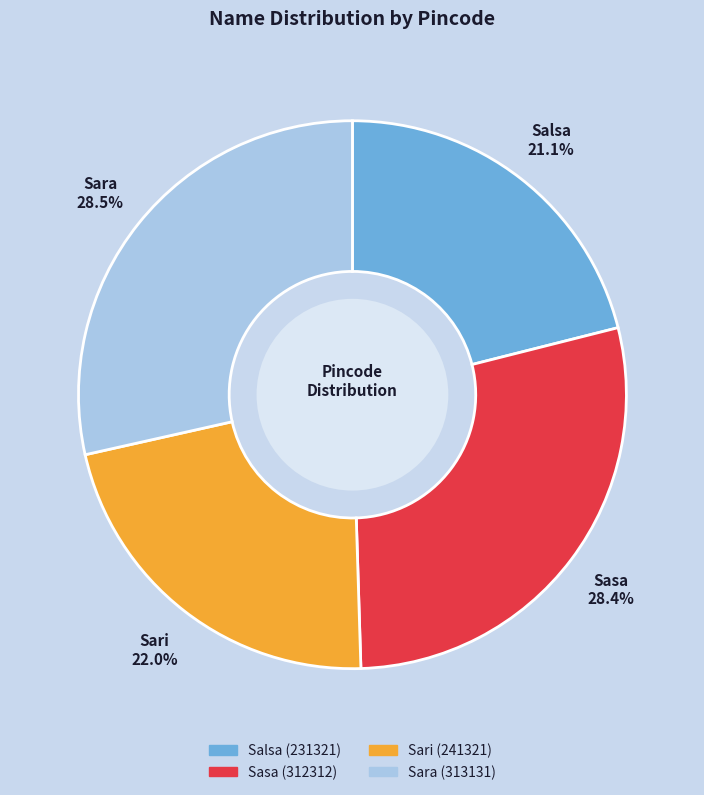

Is it true that Sari is 15% of the pie?

False